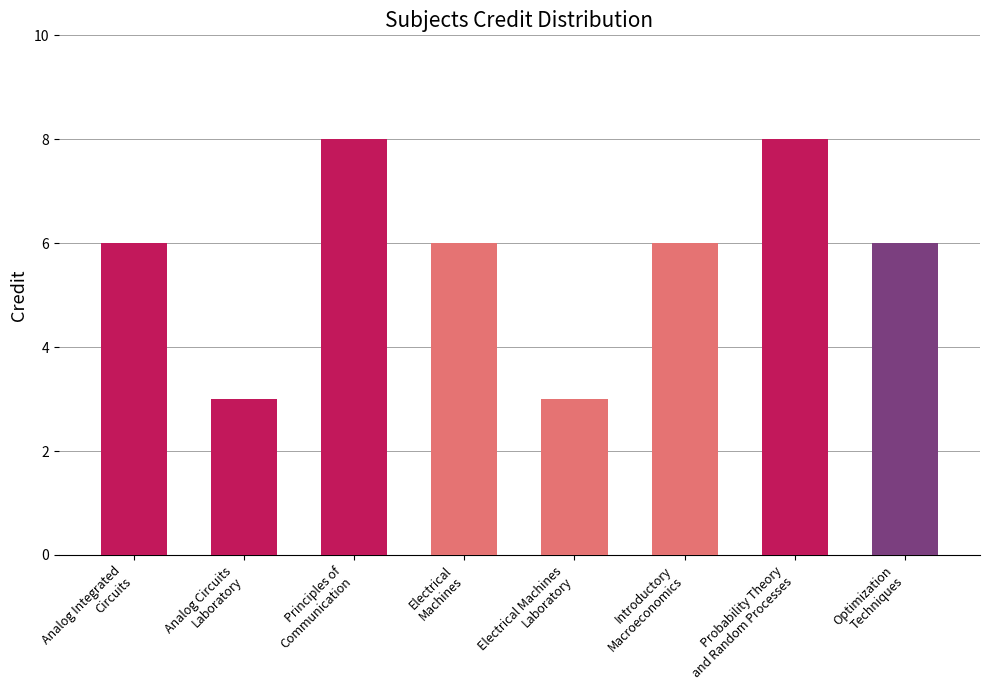

Reading left to right, list all the values displayed in this chart.

3-0-0=6	0-0-3=3	3-1-0=8	3-0-0=6	0-0-3=3	3-0-0=6	3-1-0=8	3-0-0=6